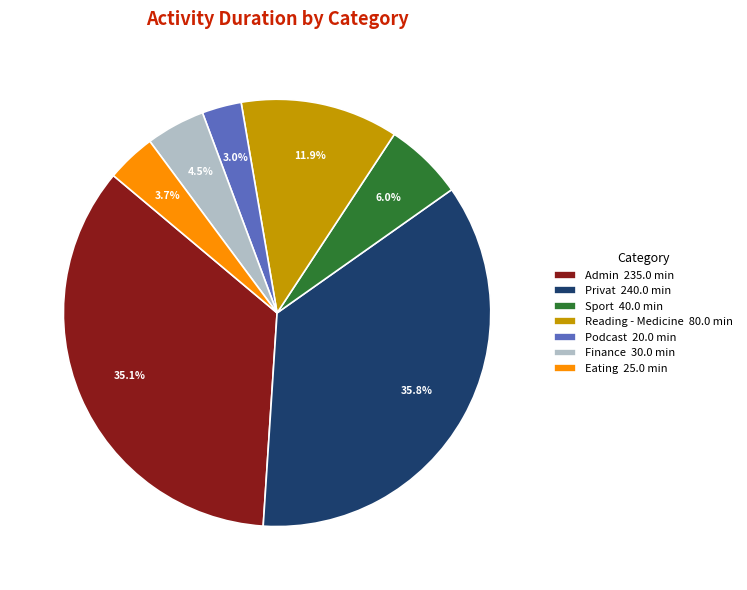

Rank the categories by value from lowest to highest.

Podcast 20.0 min, Eating 25.0 min, Finance 30.0 min, Sport 40.0 min, Reading - Medicine 80.0 min, Admin 235.0 min, Privat 240.0 min